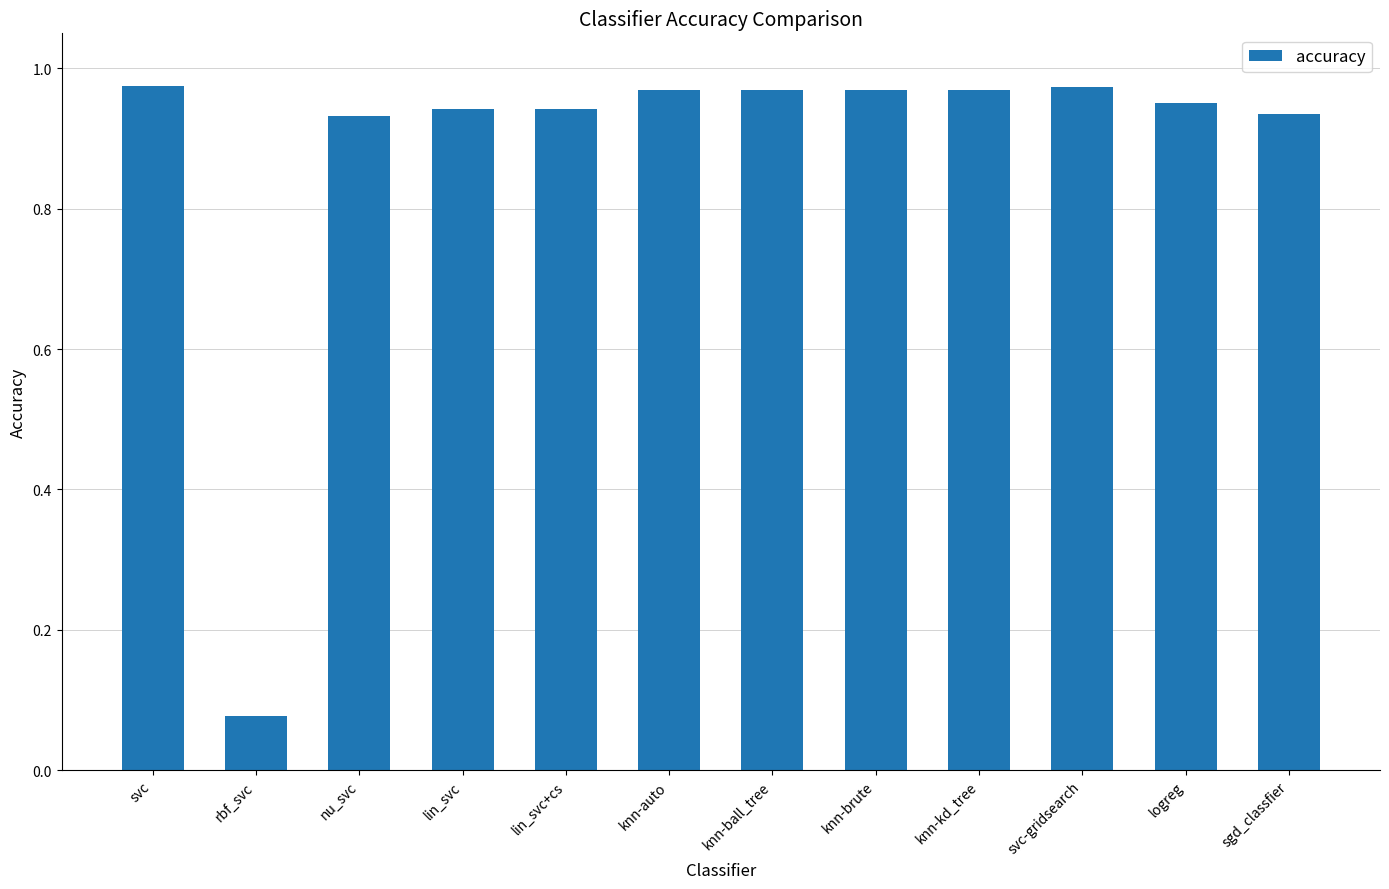

What position from the left is sgd_classfier?

12